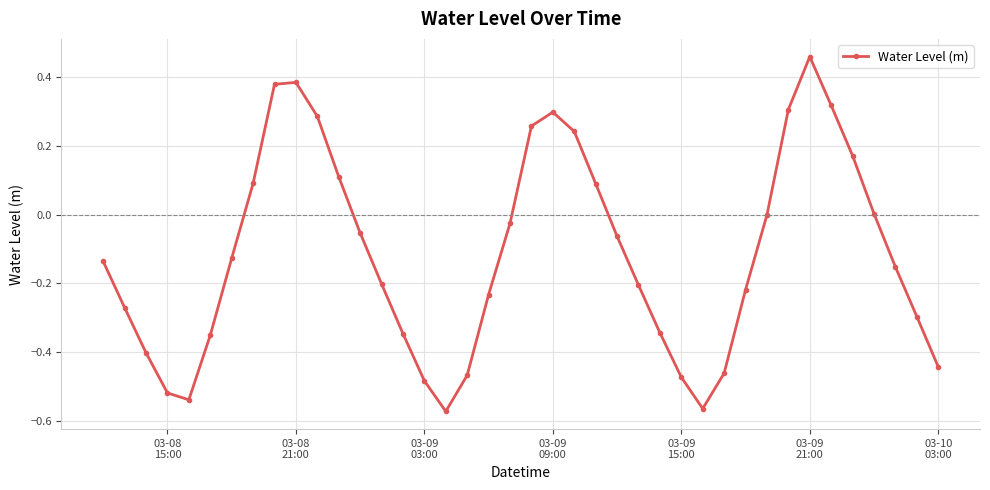

What is the difference between the second highest and second lowest values?

1.0